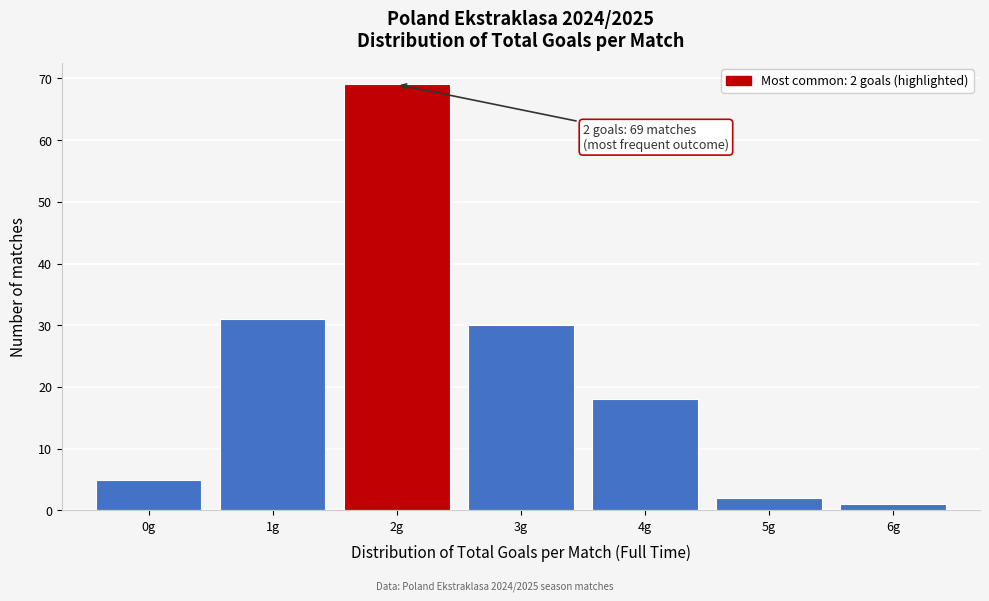

Which range on the x-axis has the tallest bar?

1.5 to 2.5